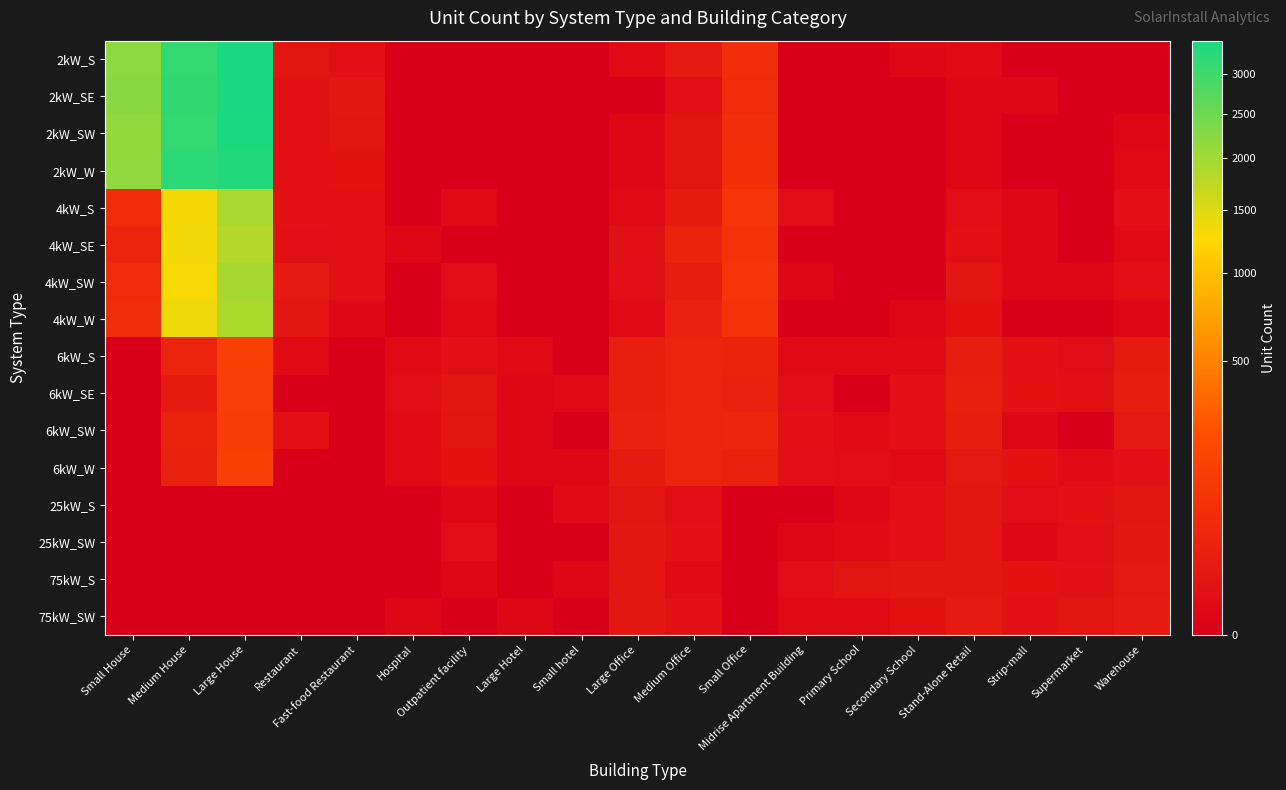

Reading right to left, what are all the values shown in this chart?

2kW_S: Warehouse=0	Supermarket=0	Strip-mall=0	Stand-Alone Retail=2	Secondary School=1	Primary School=0	Midrise Apartment Building=0	Small Office=66	Medium Office=14	Large Office=2	Small hotel=0	Large Hotel=0	Outpatient facility=0	Hospital=0	Fast-food Restaurant=6	Restaurant=9	Large House=3468	Medium House=3136	Small House=2199
2kW_SE: Warehouse=0	Supermarket=0	Strip-mall=1	Stand-Alone Retail=1	Secondary School=0	Primary School=0	Midrise Apartment Building=0	Small Office=58	Medium Office=4	Large Office=0	Small hotel=0	Large Hotel=0	Outpatient facility=0	Hospital=0	Fast-food Restaurant=10	Restaurant=5	Large House=3463	Medium House=3165	Small House=2220
2kW_SW: Warehouse=1	Supermarket=0	Strip-mall=0	Stand-Alone Retail=1	Secondary School=0	Primary School=0	Midrise Apartment Building=0	Small Office=64	Medium Office=8	Large Office=1	Small hotel=0	Large Hotel=0	Outpatient facility=0	Hospital=0	Fast-food Restaurant=9	Restaurant=6	Large House=3441	Medium House=3154	Small House=2150
2kW_W: Warehouse=2	Supermarket=0	Strip-mall=0	Stand-Alone Retail=1	Secondary School=0	Primary School=0	Midrise Apartment Building=0	Small Office=69	Medium Office=8	Large Office=1	Small hotel=0	Large Hotel=0	Outpatient facility=0	Hospital=0	Fast-food Restaurant=7	Restaurant=5	Large House=3367	Medium House=3224	Small House=2154
4kW_S: Warehouse=6	Supermarket=0	Strip-mall=1	Stand-Alone Retail=4	Secondary School=0	Primary School=0	Midrise Apartment Building=3	Small Office=93	Medium Office=17	Large Office=2	Small hotel=0	Large Hotel=0	Outpatient facility=2	Hospital=0	Fast-food Restaurant=6	Restaurant=5	Large House=1911	Medium House=1339	Small House=58
4kW_SE: Warehouse=2	Supermarket=0	Strip-mall=1	Stand-Alone Retail=5	Secondary School=0	Primary School=0	Midrise Apartment Building=0	Small Office=83	Medium Office=33	Large Office=5	Small hotel=0	Large Hotel=0	Outpatient facility=0	Hospital=1	Fast-food Restaurant=5	Restaurant=4	Large House=1838	Medium House=1343	Small House=37
4kW_SW: Warehouse=4	Supermarket=1	Strip-mall=1	Stand-Alone Retail=9	Secondary School=0	Primary School=0	Midrise Apartment Building=1	Small Office=94	Medium Office=20	Large Office=4	Small hotel=0	Large Hotel=0	Outpatient facility=3	Hospital=0	Fast-food Restaurant=5	Restaurant=14	Large House=1945	Medium House=1317	Small House=55
4kW_W: Warehouse=1	Supermarket=0	Strip-mall=0	Stand-Alone Retail=7	Secondary School=1	Primary School=0	Midrise Apartment Building=0	Small Office=80	Medium Office=28	Large Office=2	Small hotel=0	Large Hotel=0	Outpatient facility=2	Hospital=0	Fast-food Restaurant=1	Restaurant=9	Large House=1898	Medium House=1376	Small House=64
6kW_S: Warehouse=17	Supermarket=3	Strip-mall=5	Stand-Alone Retail=22	Secondary School=2	Primary School=2	Midrise Apartment Building=2	Small Office=34	Medium Office=36	Large Office=24	Small hotel=0	Large Hotel=2	Outpatient facility=5	Hospital=2	Fast-food Restaurant=0	Restaurant=2	Large House=144	Medium House=37	Small House=0
6kW_SE: Warehouse=22	Supermarket=5	Strip-mall=7	Stand-Alone Retail=25	Secondary School=6	Primary School=0	Midrise Apartment Building=3	Small Office=28	Medium Office=36	Large Office=25	Small hotel=2	Large Hotel=1	Outpatient facility=9	Hospital=3	Fast-food Restaurant=0	Restaurant=0	Large House=134	Medium House=18	Small House=0
6kW_SW: Warehouse=12	Supermarket=0	Strip-mall=1	Stand-Alone Retail=22	Secondary School=5	Primary School=2	Midrise Apartment Building=5	Small Office=41	Medium Office=35	Large Office=28	Small hotel=0	Large Hotel=1	Outpatient facility=8	Hospital=2	Fast-food Restaurant=0	Restaurant=5	Large House=129	Medium House=32	Small House=0
6kW_W: Warehouse=5	Supermarket=2	Strip-mall=7	Stand-Alone Retail=12	Secondary School=2	Primary School=3	Midrise Apartment Building=4	Small Office=29	Medium Office=38	Large Office=18	Small hotel=1	Large Hotel=1	Outpatient facility=7	Hospital=2	Fast-food Restaurant=0	Restaurant=0	Large House=143	Medium House=30	Small House=0
25kW_S: Warehouse=9	Supermarket=5	Strip-mall=3	Stand-Alone Retail=10	Secondary School=5	Primary School=1	Midrise Apartment Building=0	Small Office=0	Medium Office=4	Large Office=8	Small hotel=2	Large Hotel=0	Outpatient facility=1	Hospital=0	Fast-food Restaurant=0	Restaurant=0	Large House=0	Medium House=0	Small House=0
25kW_SW: Warehouse=10	Supermarket=3	Strip-mall=1	Stand-Alone Retail=10	Secondary School=5	Primary School=2	Midrise Apartment Building=1	Small Office=0	Medium Office=5	Large Office=10	Small hotel=0	Large Hotel=0	Outpatient facility=3	Hospital=0	Fast-food Restaurant=0	Restaurant=0	Large House=0	Medium House=0	Small House=0
75kW_S: Warehouse=14	Supermarket=6	Strip-mall=7	Stand-Alone Retail=10	Secondary School=10	Primary School=8	Midrise Apartment Building=3	Small Office=0	Medium Office=2	Large Office=11	Small hotel=1	Large Hotel=0	Outpatient facility=1	Hospital=0	Fast-food Restaurant=0	Restaurant=0	Large House=0	Medium House=0	Small House=0
75kW_SW: Warehouse=15	Supermarket=8	Strip-mall=6	Stand-Alone Retail=15	Secondary School=7	Primary School=2	Midrise Apartment Building=2	Small Office=0	Medium Office=5	Large Office=10	Small hotel=0	Large Hotel=1	Outpatient facility=0	Hospital=1	Fast-food Restaurant=0	Restaurant=0	Large House=0	Medium House=0	Small House=0